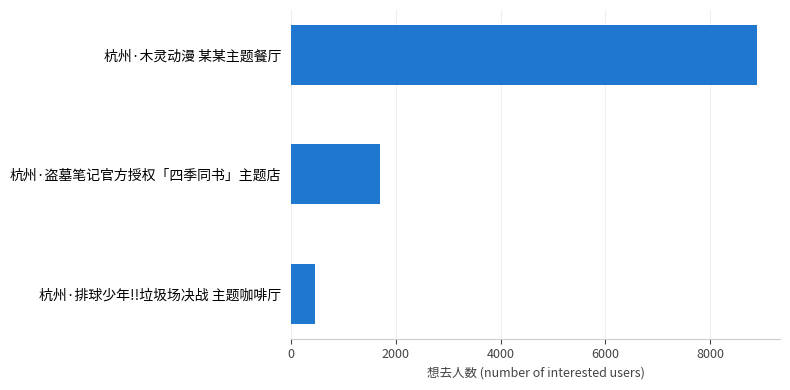

How many categories are shown in the chart?

3